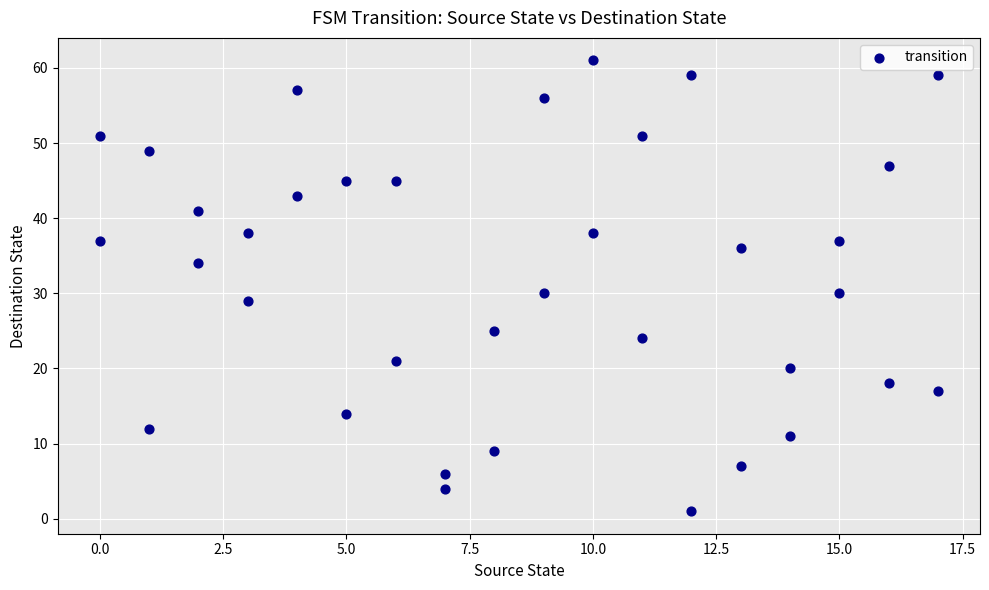

What is the range of Y values (max minus min)?

60